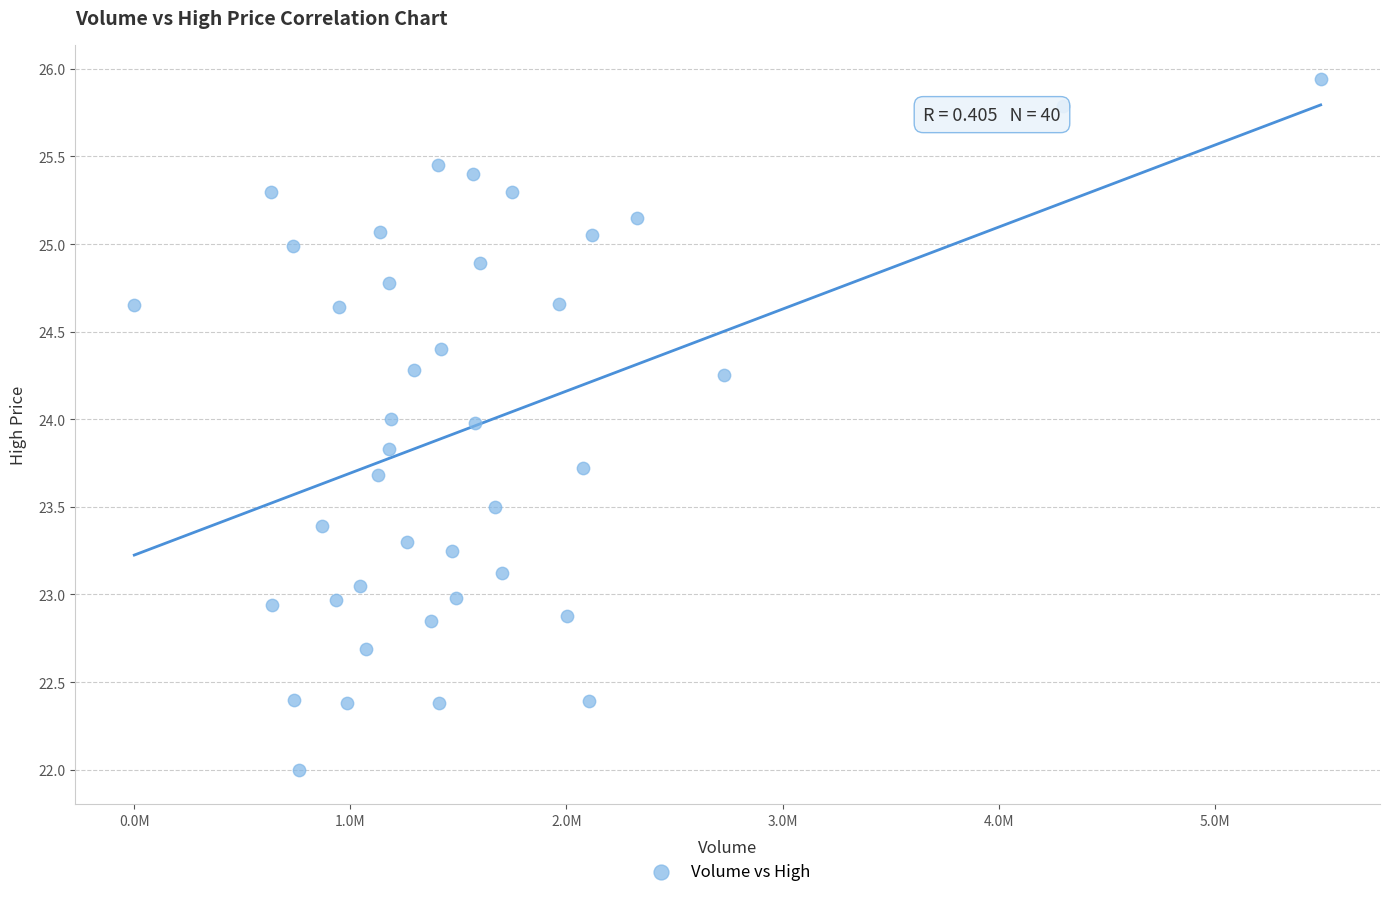

What is the range of X values (max minus min)?

5490700.0